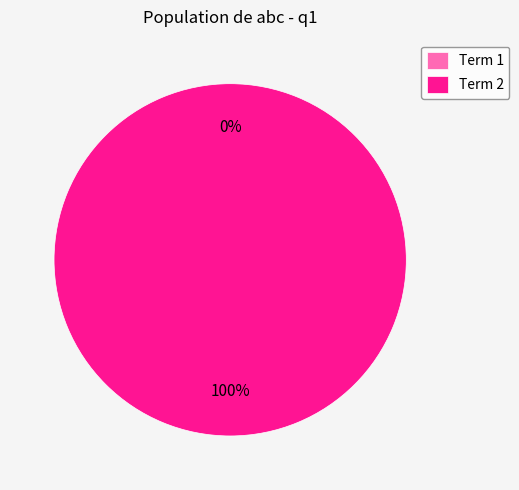

What is the majority slice?

Term 2